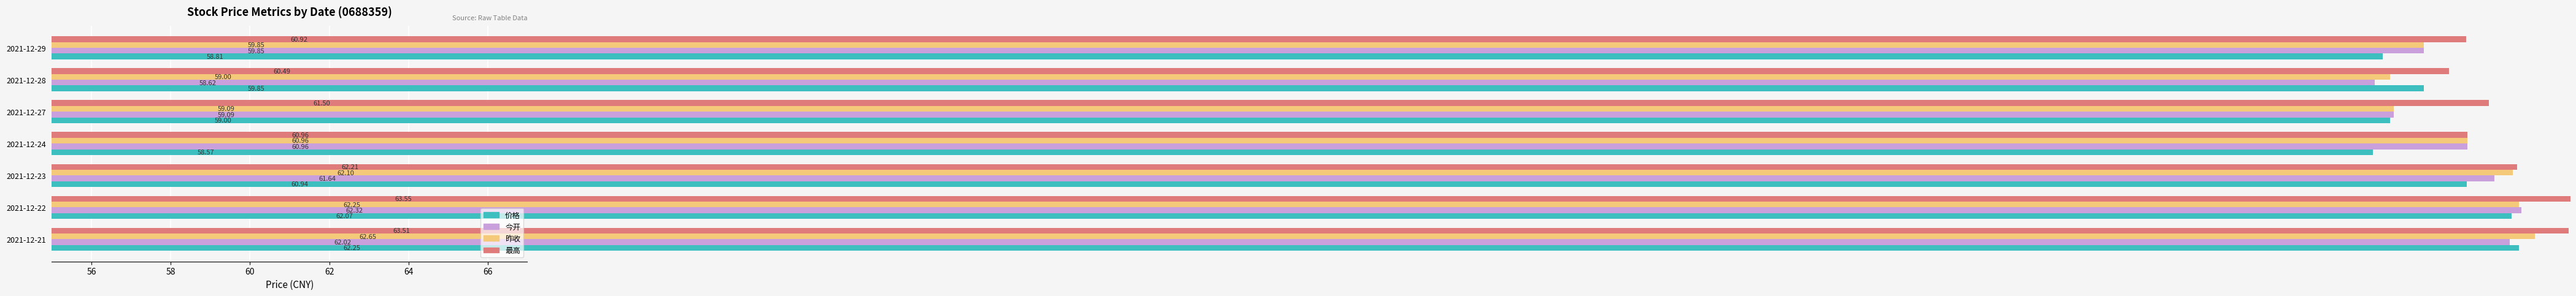

What is the highest value of the 最高 series?

63.5